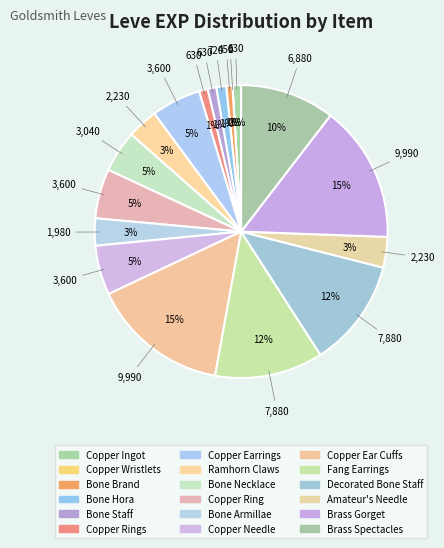

How many segments does this pie chart have?

18